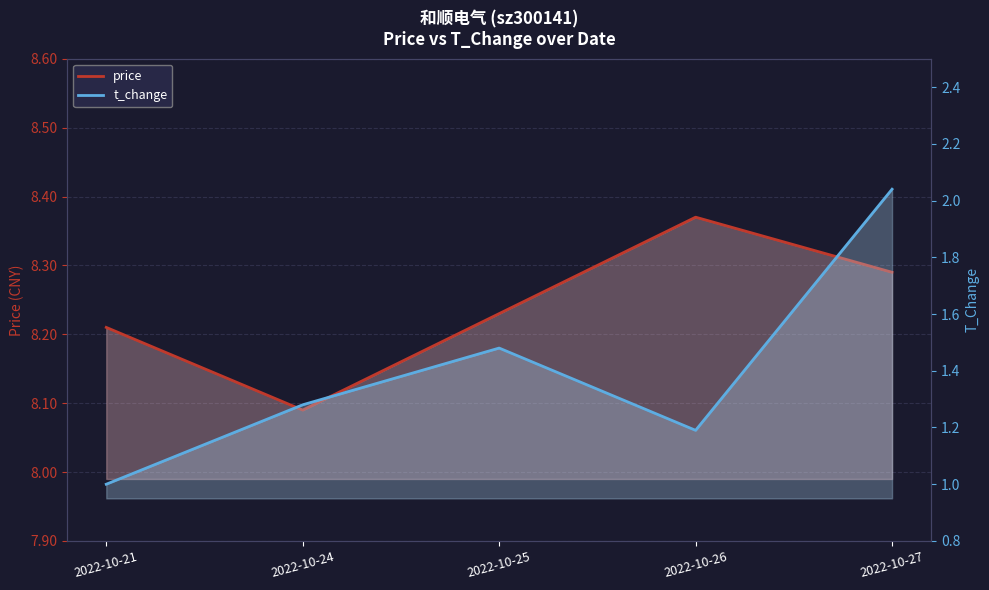

In t_change, how many points are higher than both neighbors (excluding endpoints)?

1